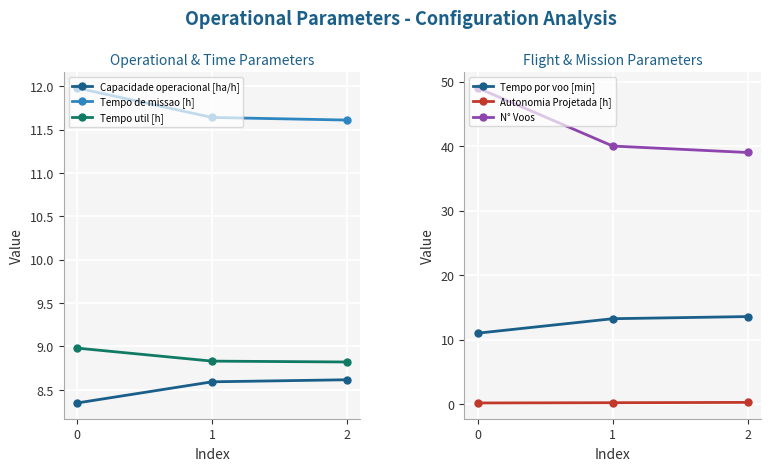

Reading left to right, transcribe all the data shown in this chart.

Capacidade operacional [ha/h]: 0=8.3	1=8.6	2=8.6
Tempo de missao [h]: 0=12.0	1=11.6	2=11.6
Tempo util [h]: 0=9.0	1=8.8	2=8.8
Tempo por voo [min]: 0=11.0	1=13.2	2=13.6
Autonomia Projetada [h]: 0=0.2	1=0.2	2=0.3
N° Voos: 0=49.0	1=40.0	2=39.0